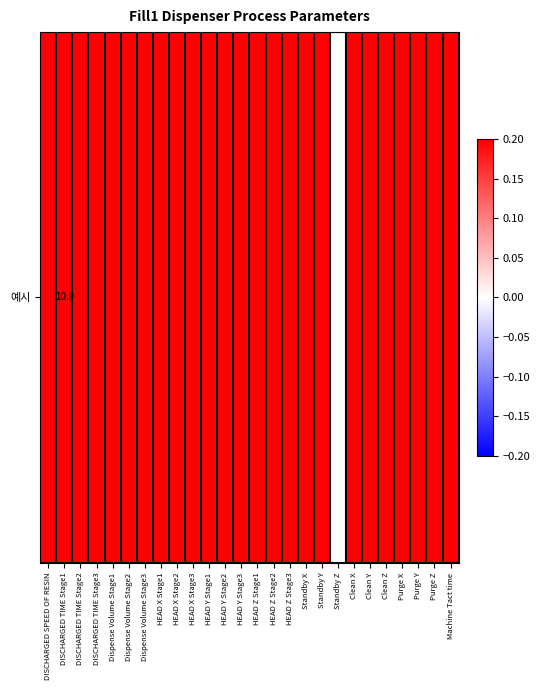

How many positive values are there?

25